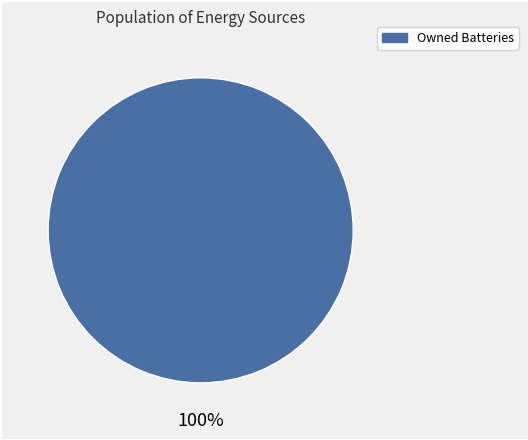

Is there a majority slice in this chart?

Yes